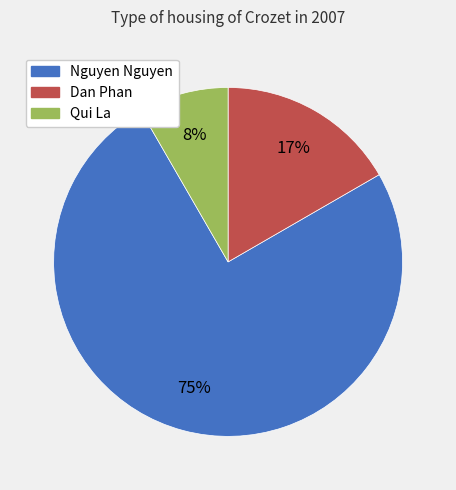

What is the ratio of the value at Qui La to the value at Dan Phan?

0.5